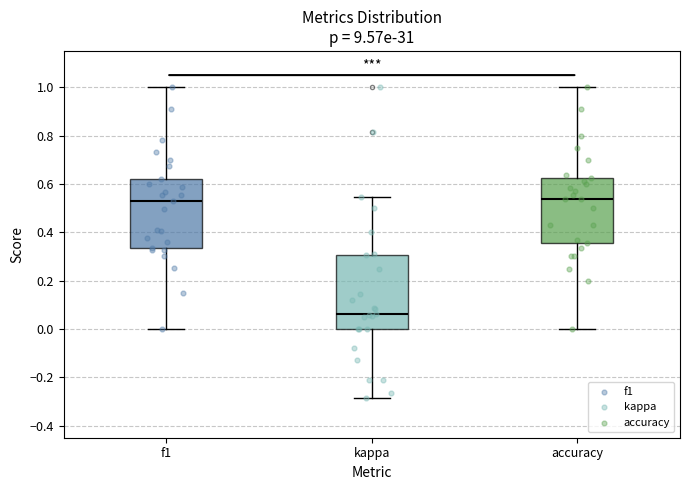

Which box is the tallest, from its lower edge to its upper edge?

kappa